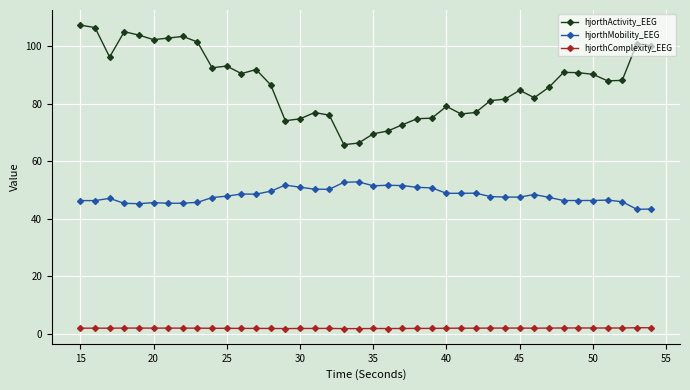

What is the average value of the hjorthComplexity_EEG series?

2.0